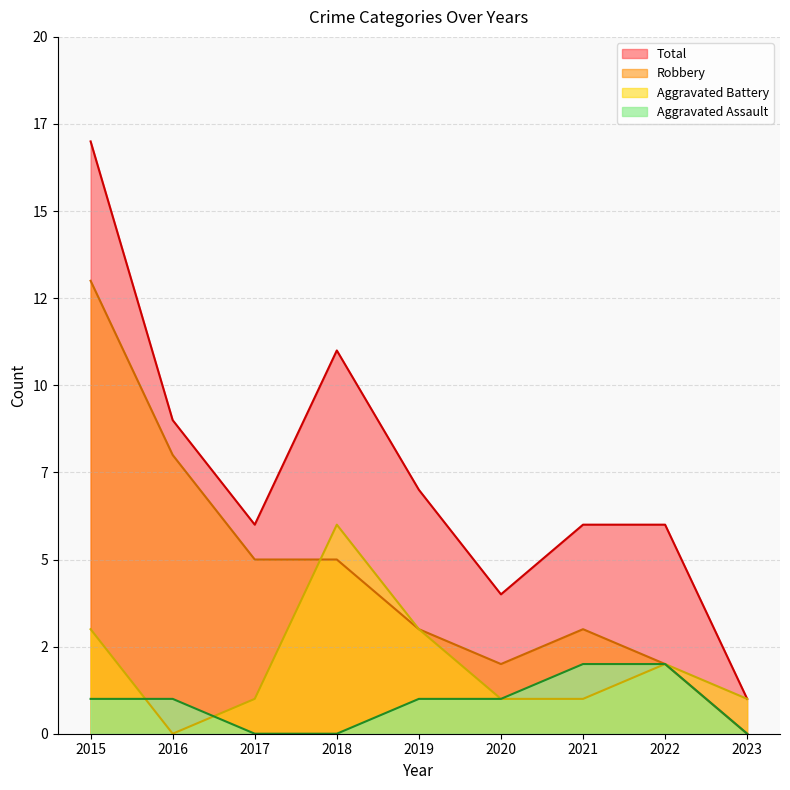

What are all the series names shown in the legend?

Total, Robbery, Aggravated Battery, Aggravated Assault